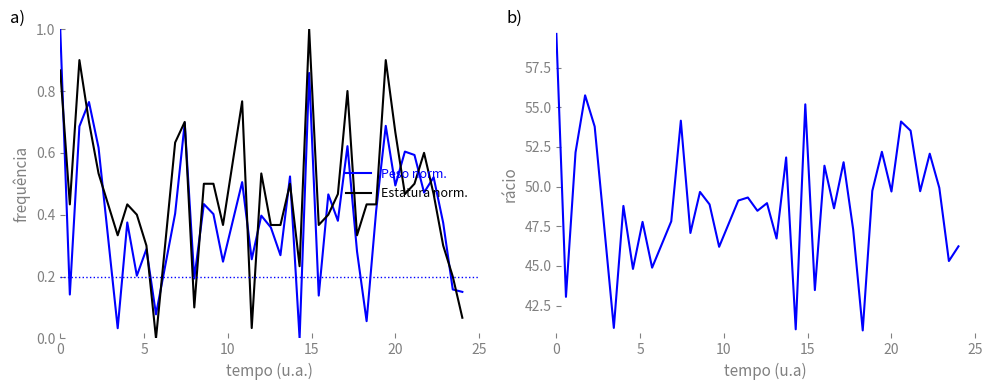

What is the highest value of the Estatura norm. series?

1.0